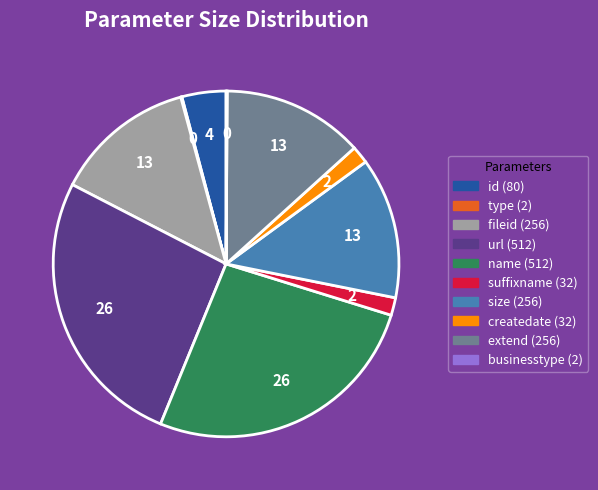

Is there any slice that represents more than half of the pie?

No